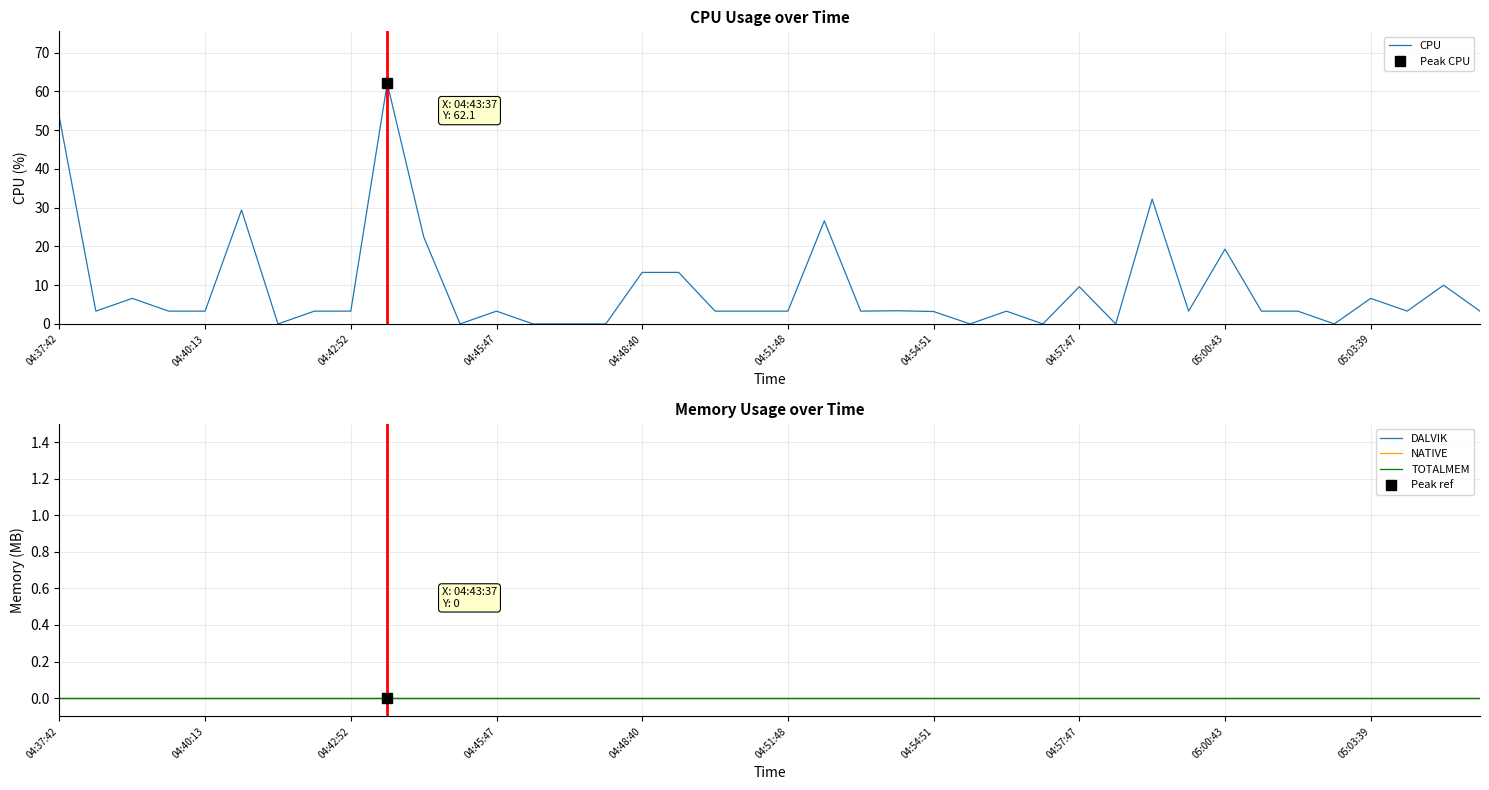

The CPU series shows 12.2 at 04:51:48. True or false?

False